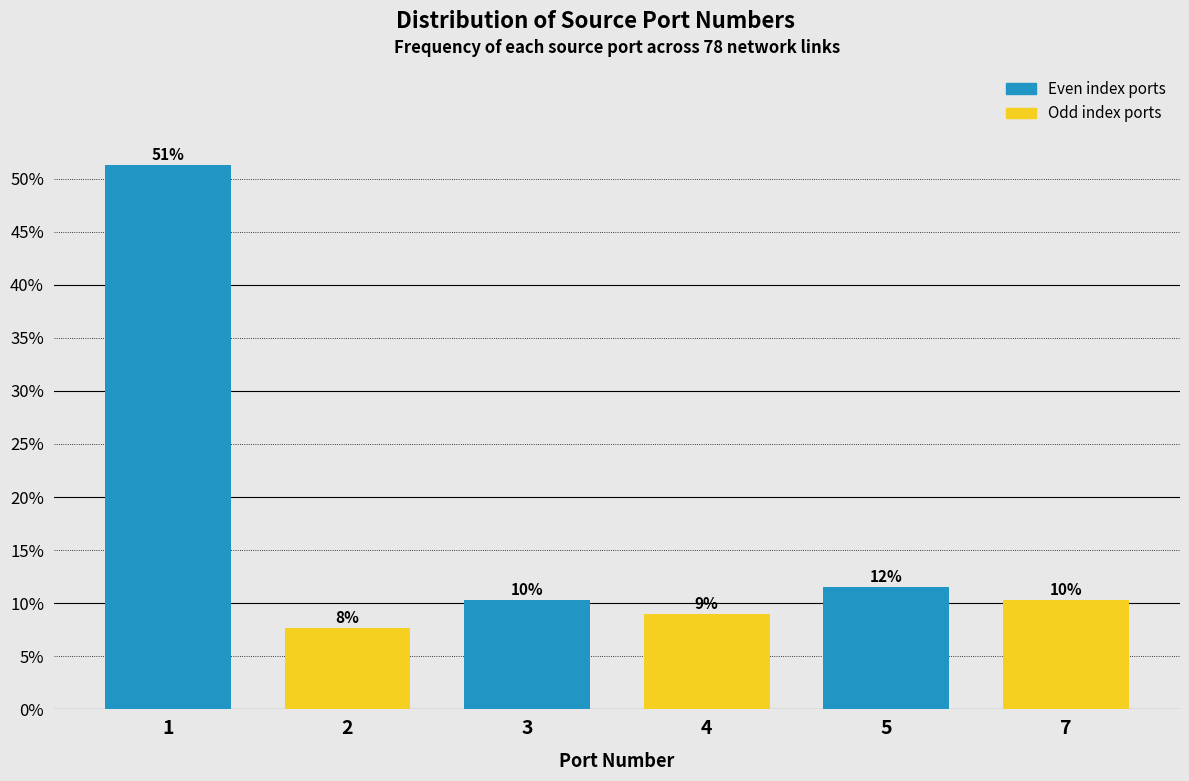

Are the bars horizontal?

No